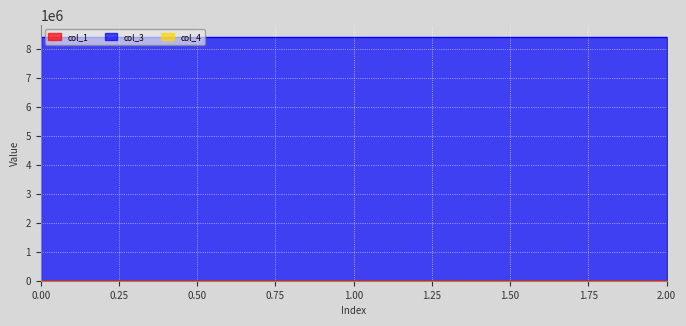

Is it true that col_3 equals 8388736.0 at 0.00?

True